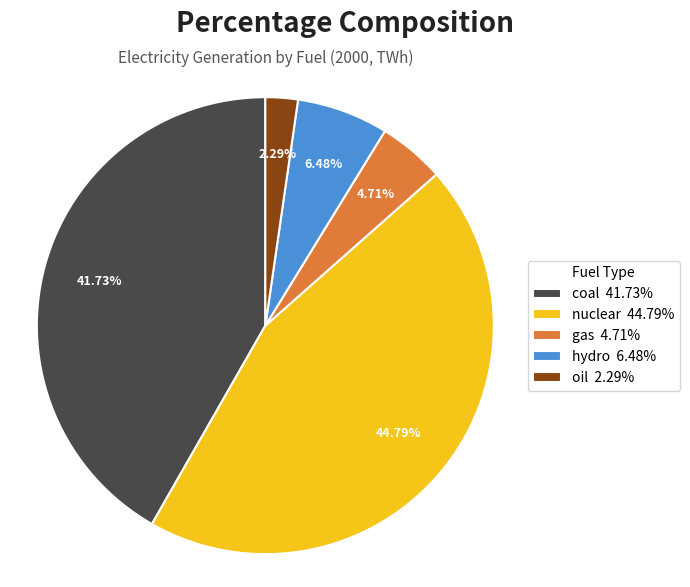

Between coal 41.73% and oil 2.29%, which is larger?

coal 41.73%